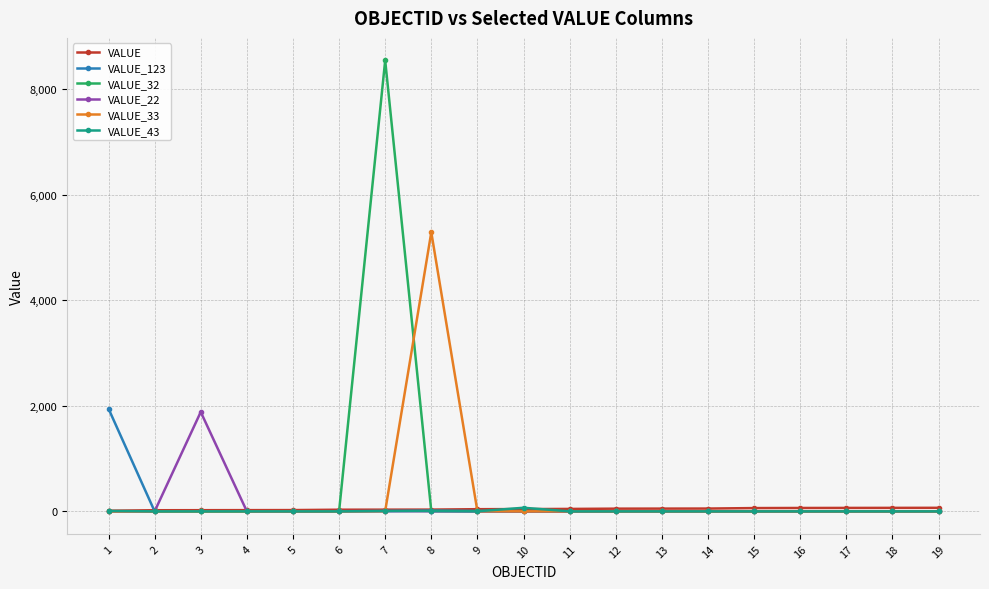

What is the difference between the maximum and minimum values in the VALUE series?

55